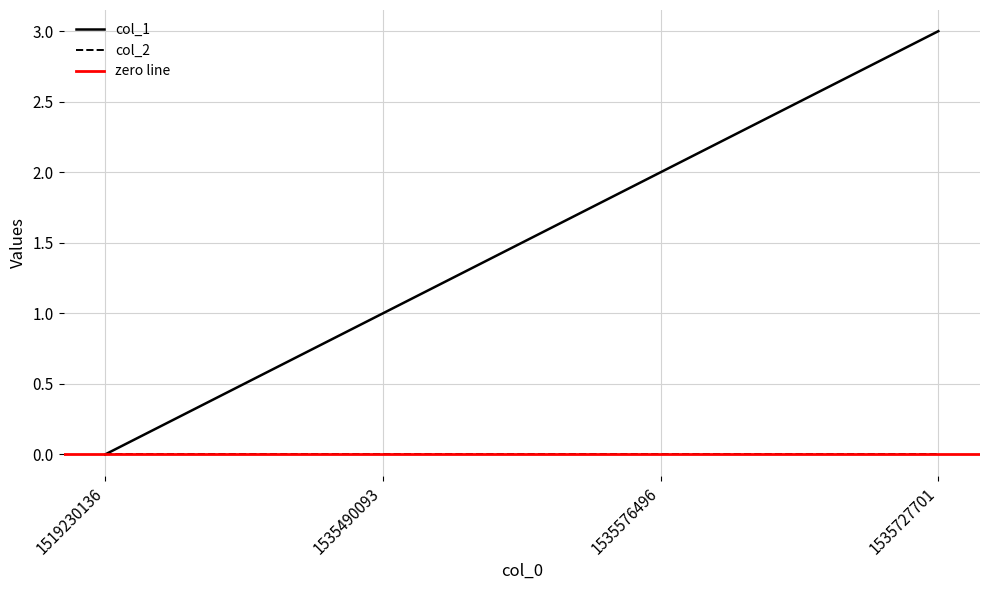

Which has a higher value, 1535490093 or 1535727701?

1535727701